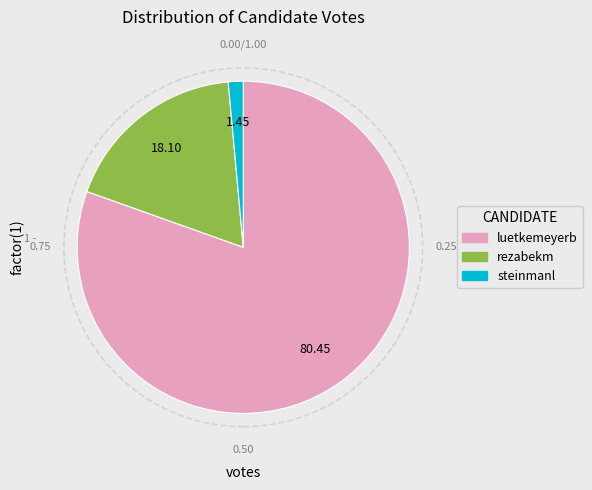

Is the sum of rezabekm and steinmanl greater than half?

No